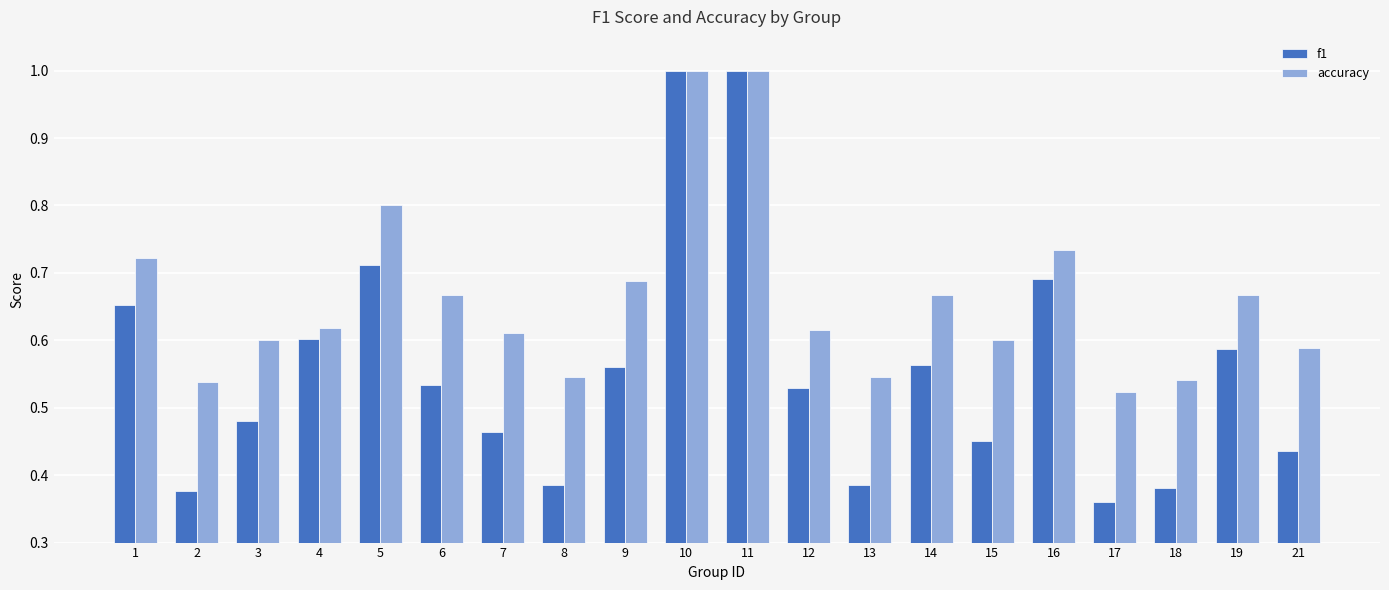

Count the f1 values in the range 0 to 1.

20